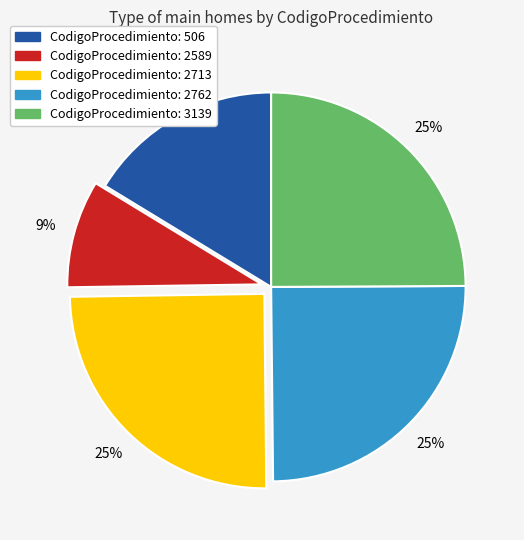

To the nearest percent, what is the average slice percentage?

20%